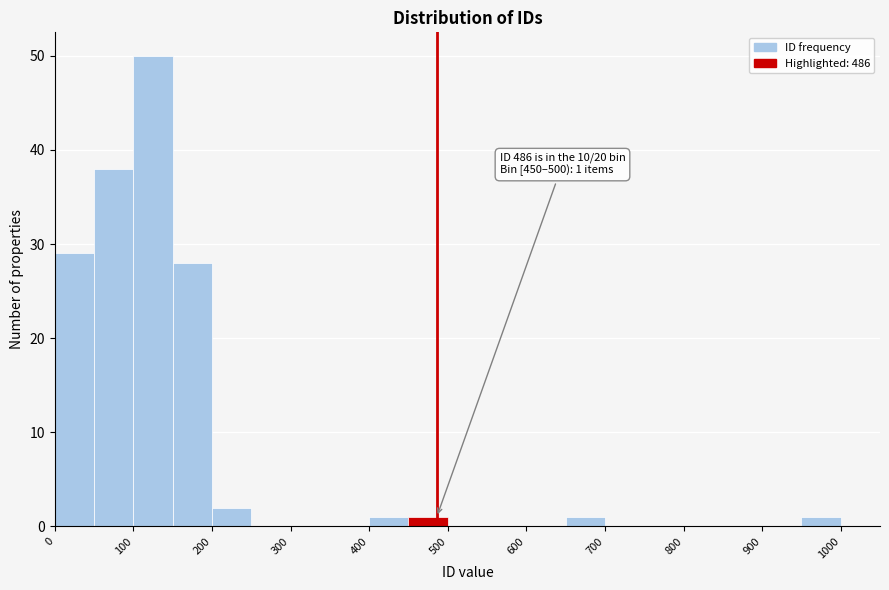

Which range on the x-axis has the tallest bar?

100 to 150